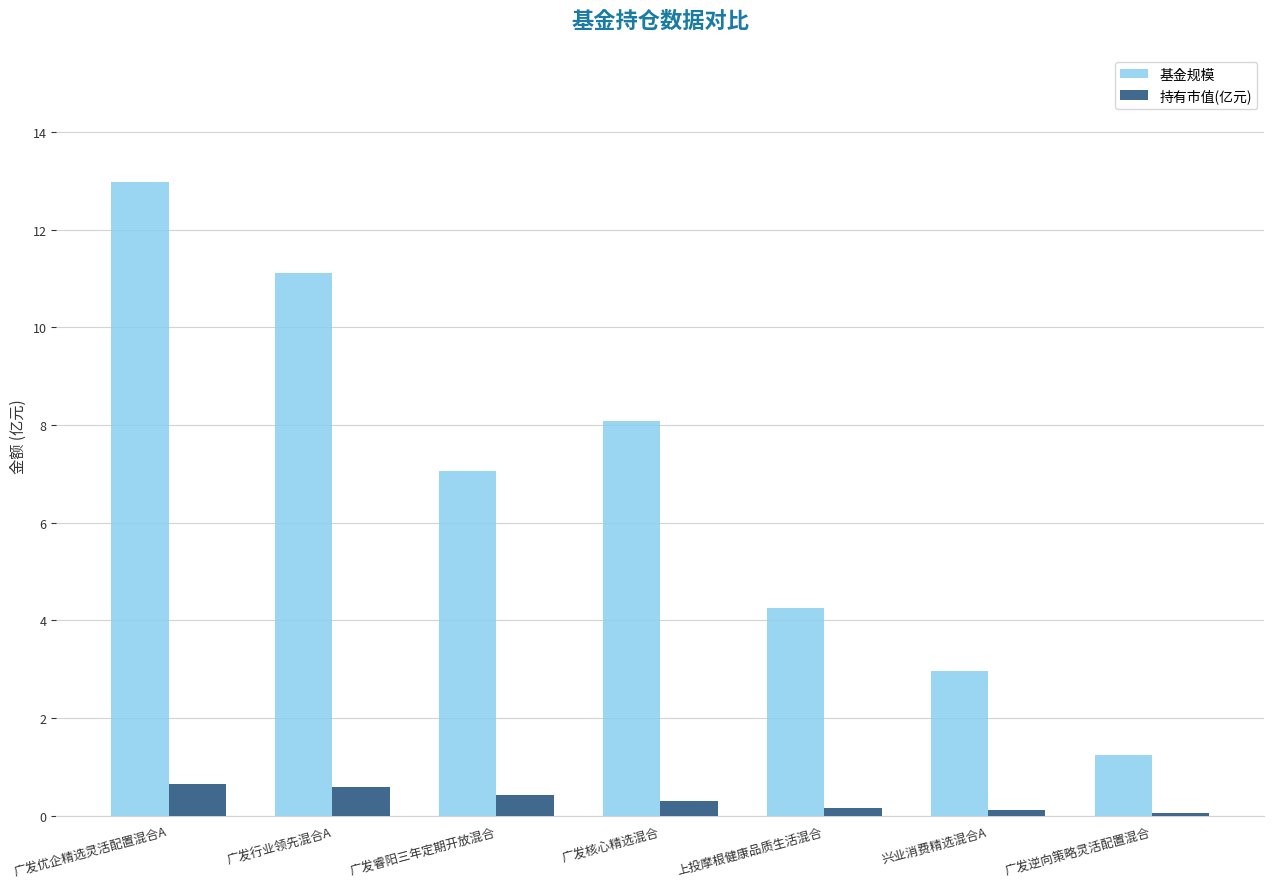

What is the sum of all 基金规模 values?

47.7